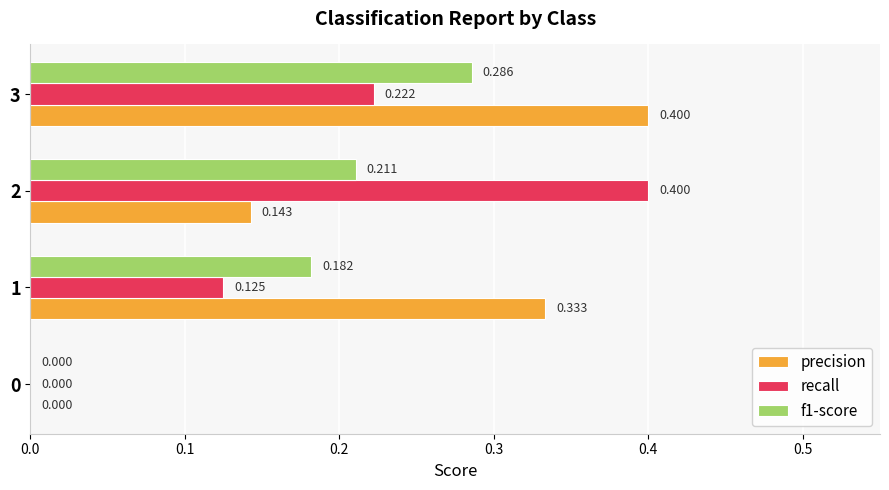

How many categories are shown in the chart?

4